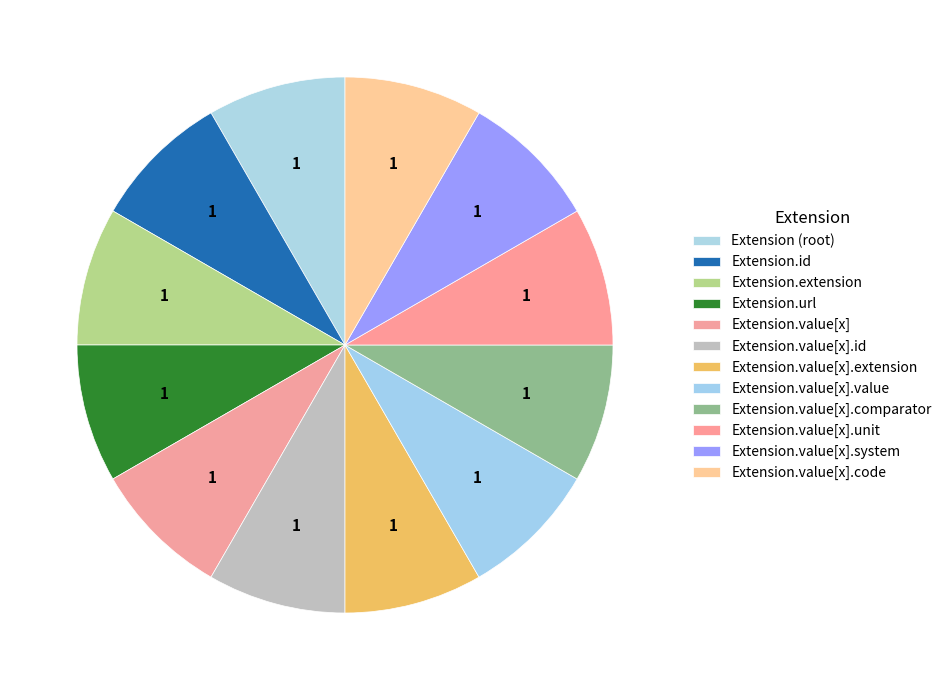

Which has a higher value, Extension.value[x].value or Extension.url?

Extension.value[x].value